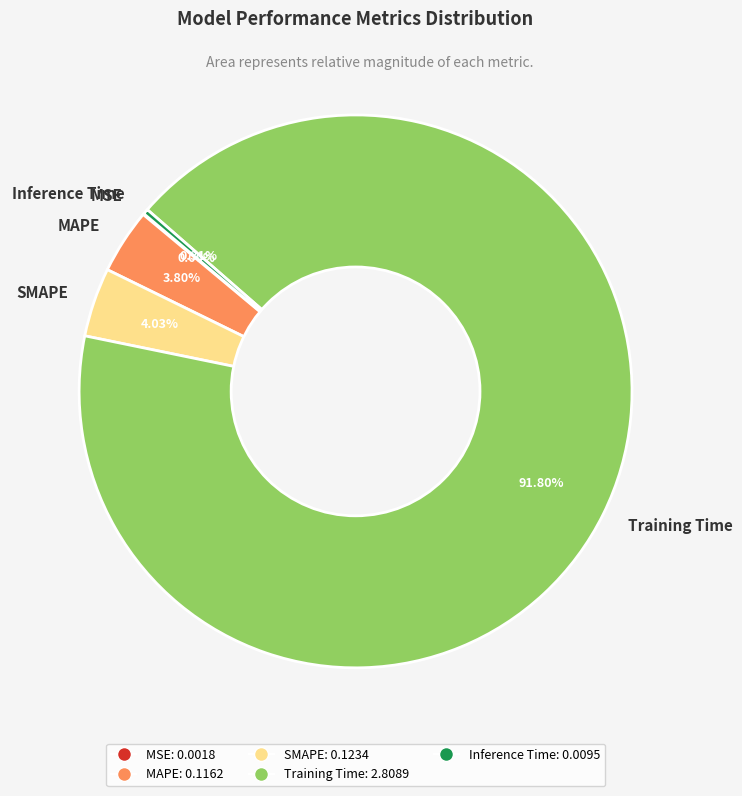

Is the sum of SMAPE and MAPE greater than half?

No